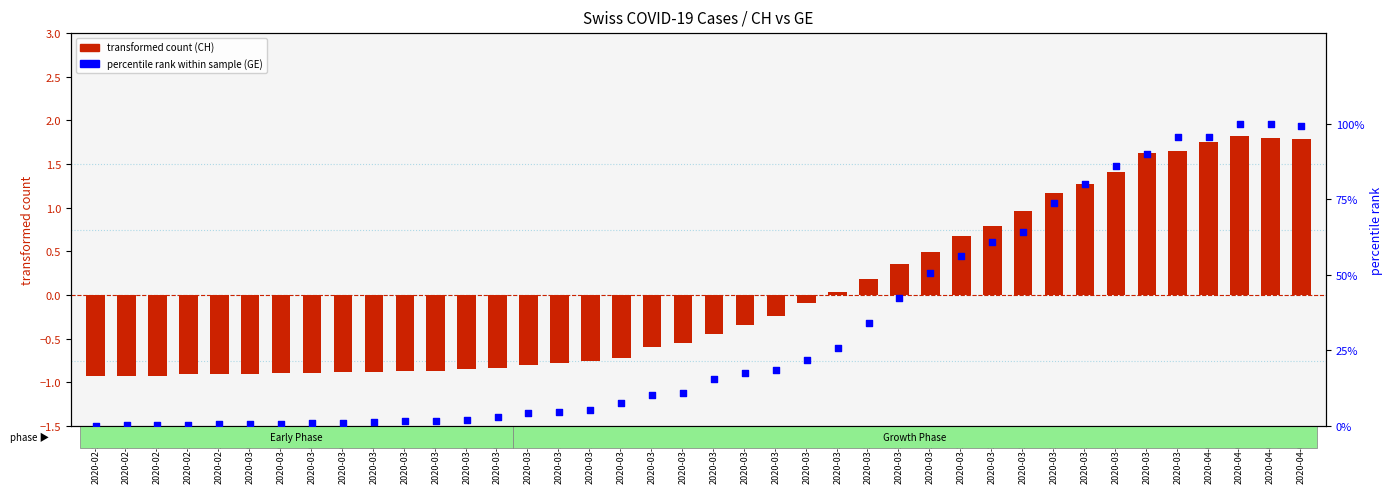

Which series reaches the maximum Y coordinate?

percentile rank within sample (GE)